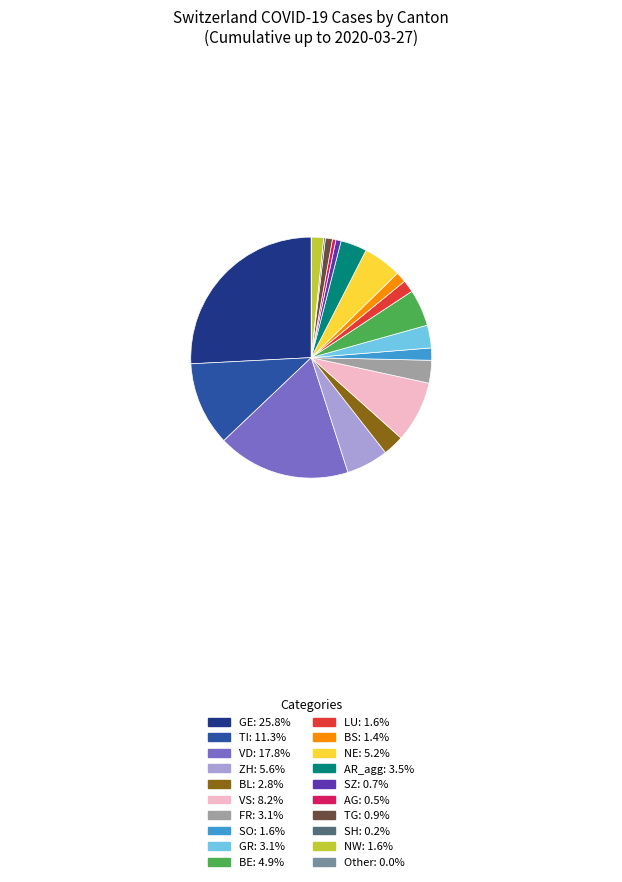

Is there any slice that represents more than half of the pie?

No